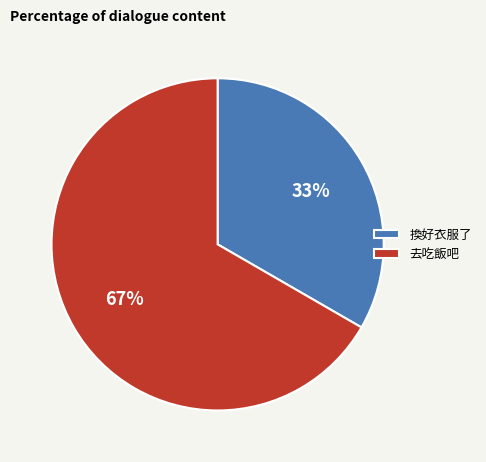

Count the number of slices in the pie.

2